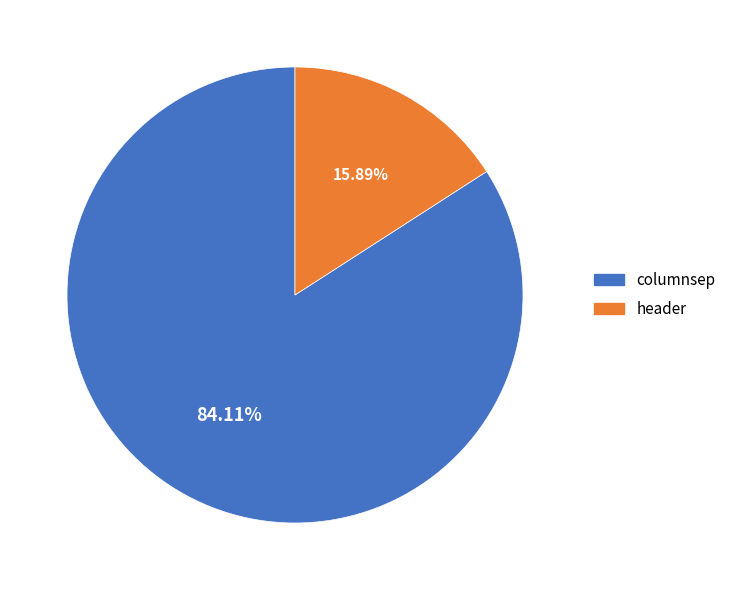

Which slice is the smallest?

header